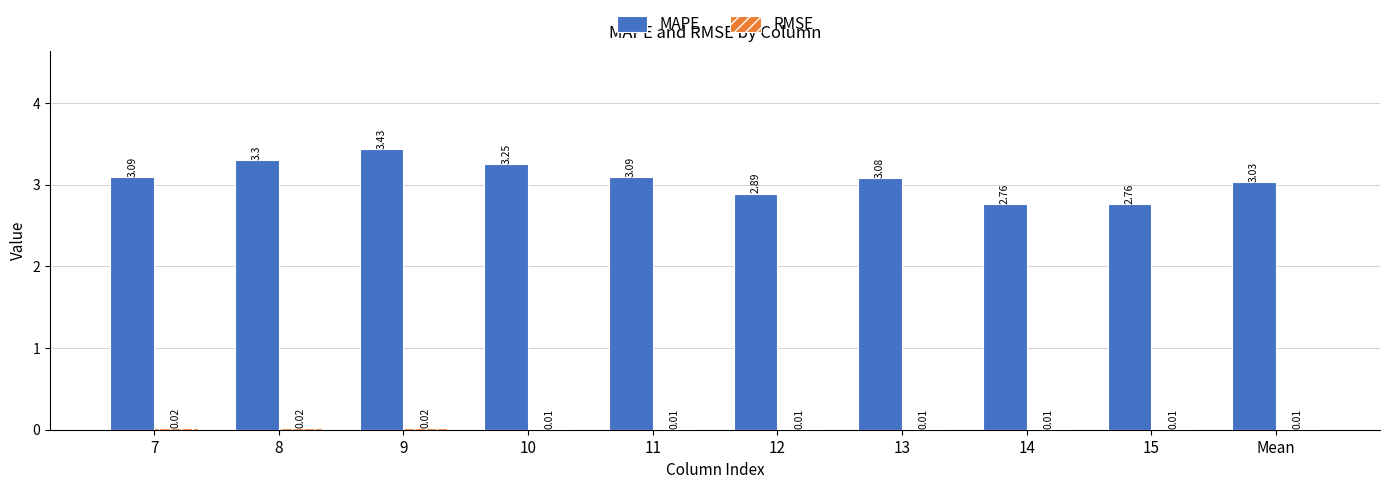

What is the sum of the MAPE values at 9 and 8?

6.7